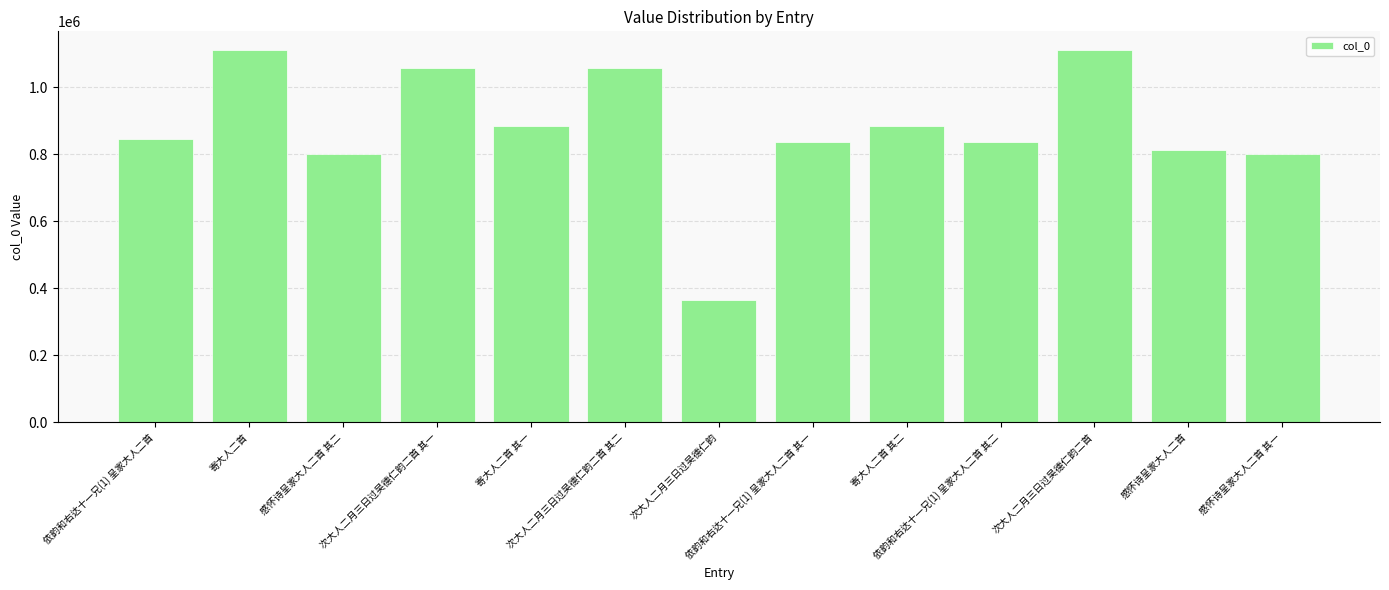

What position from the left is 次大人二月三日过吴德仁韵二首 其一?

4